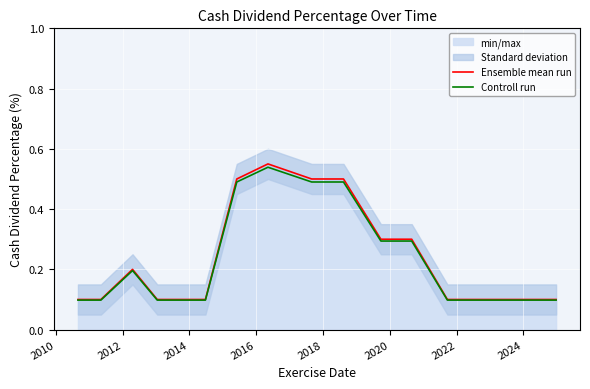

What is the difference between the second highest and second lowest values in the Ensemble mean run series?

0.4